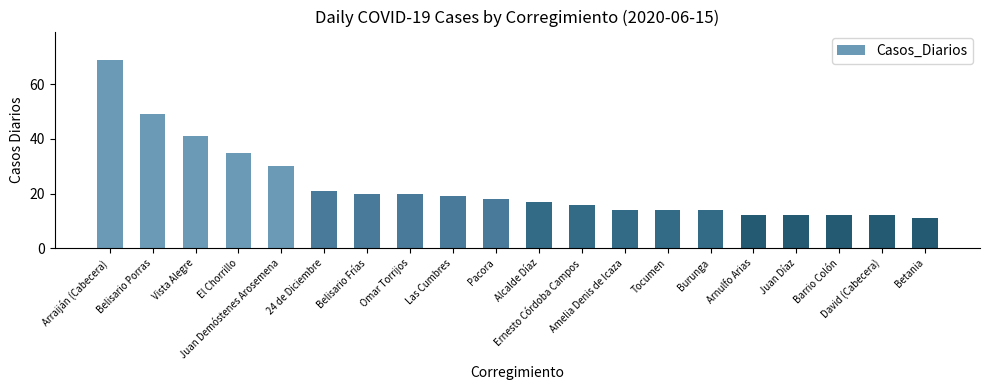

Which category has the lowest value across all series?

Betania